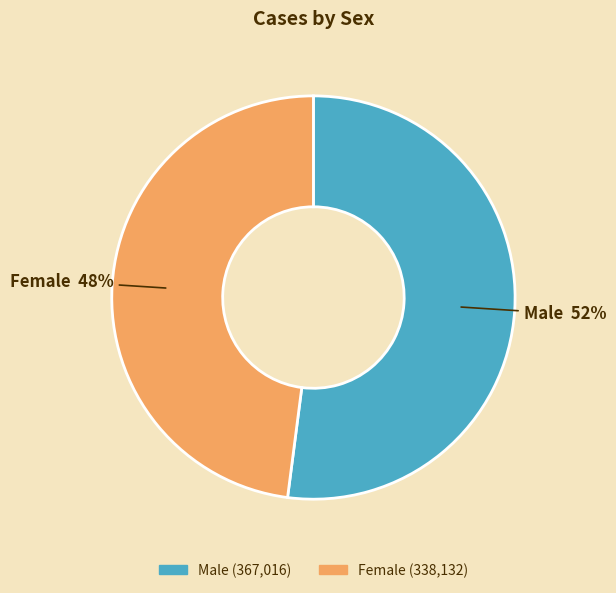

Rank the categories by value from highest to lowest.

Male, Female